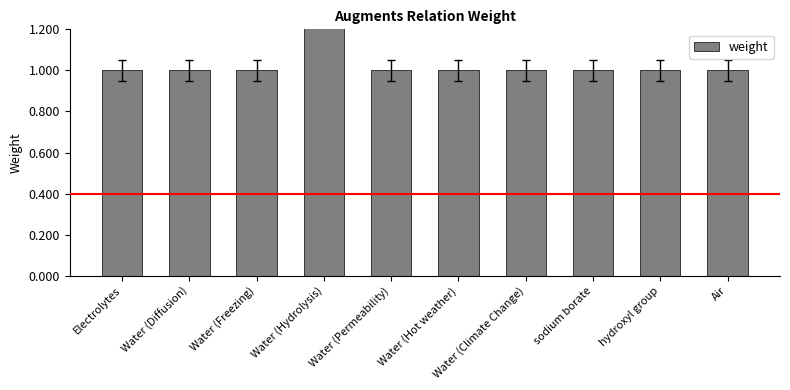

Count the values in the range 1 to 2.

10